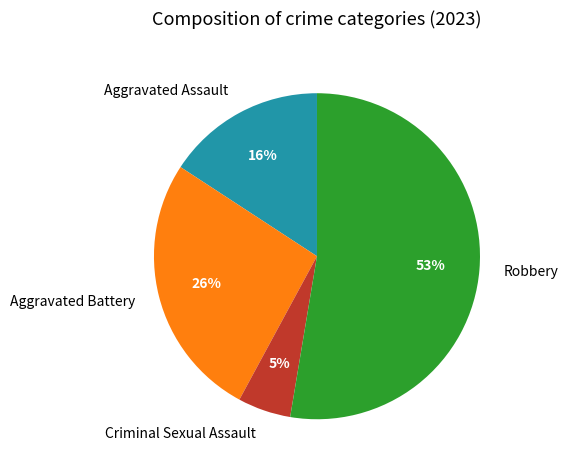

To the nearest percent, what is the average slice percentage?

25%